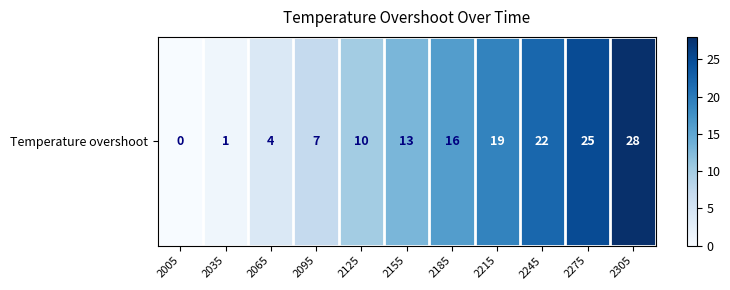

What is the sum of all values?

145